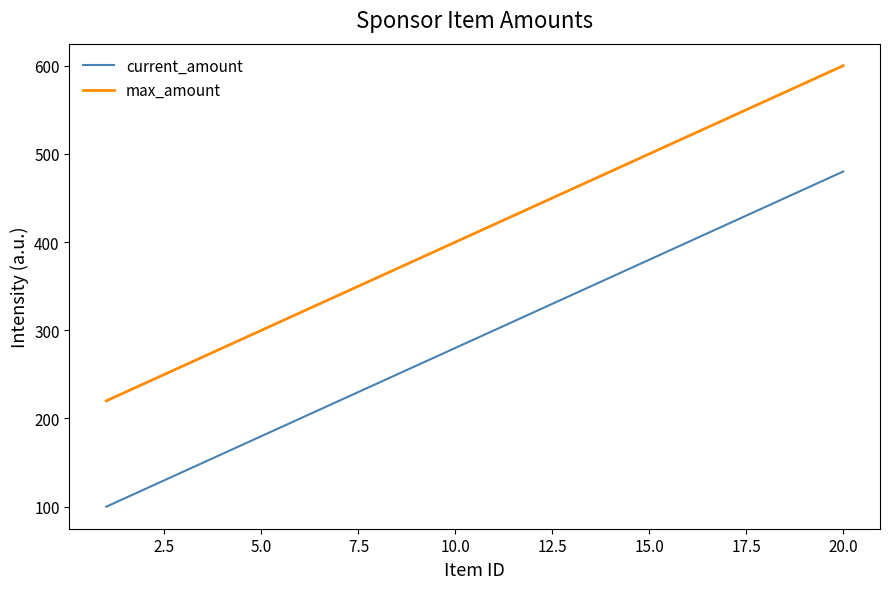

What is the highest value of the max_amount series?

600